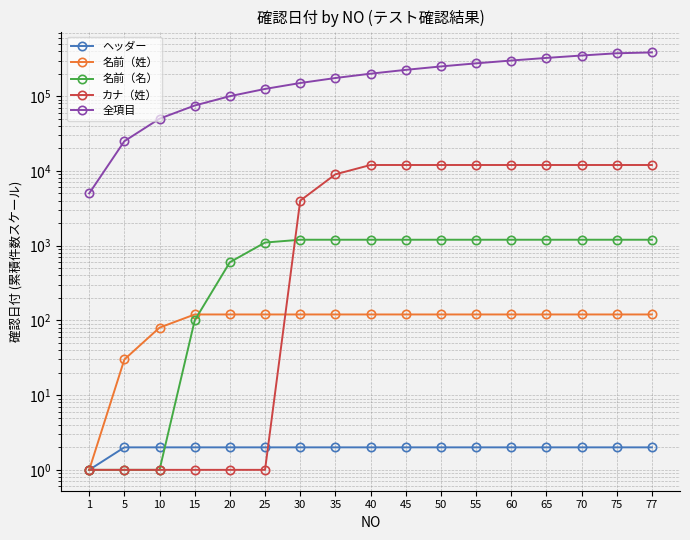

True or false: 全項目 has a value of 225000 at 45.

True